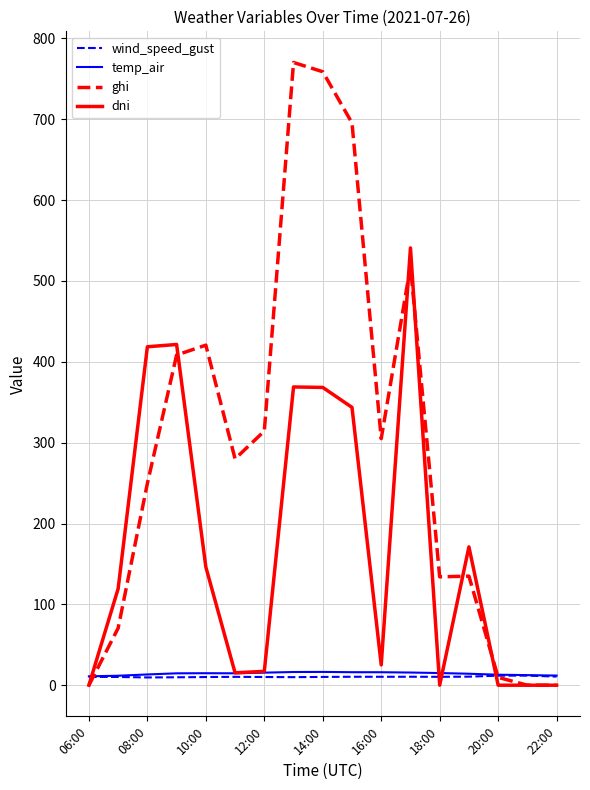

What are all the series names shown in the legend?

wind_speed_gust, temp_air, ghi, dni